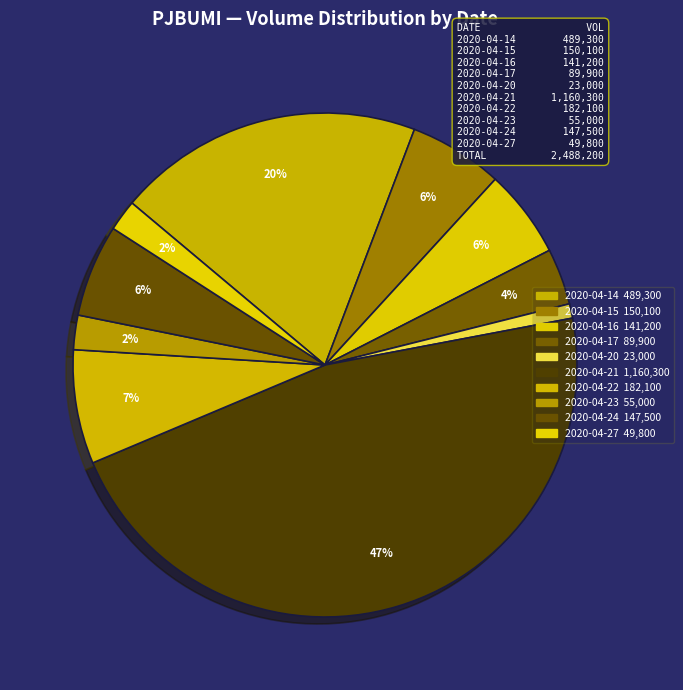

Rank the categories by value from highest to lowest.

2020-04-21, 2020-04-14, 2020-04-22, 2020-04-15, 2020-04-24, 2020-04-16, 2020-04-17, 2020-04-23, 2020-04-27, 2020-04-20